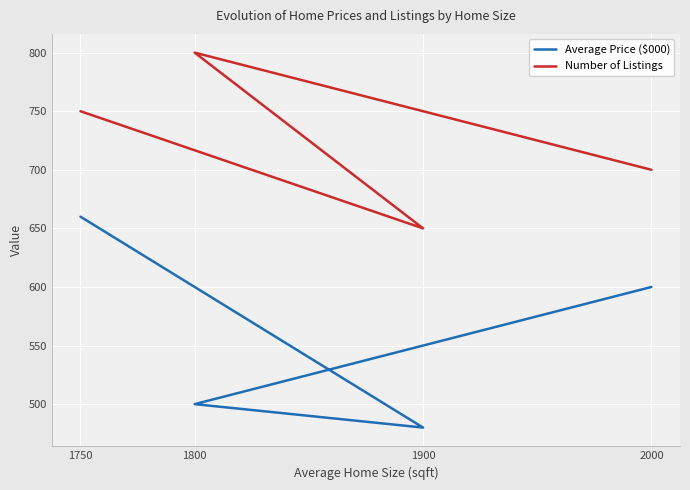

At which category is the sum across all series the highest?

1750